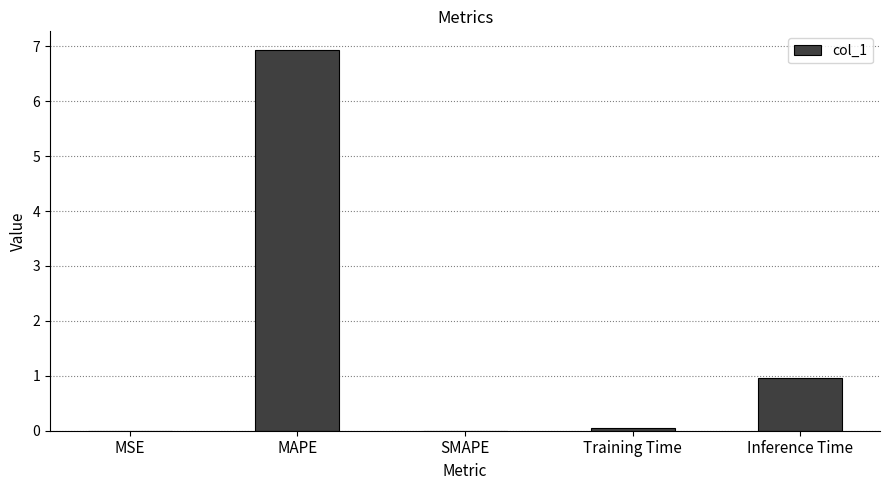

Is it true that the value at MAPE is 6.9?

True